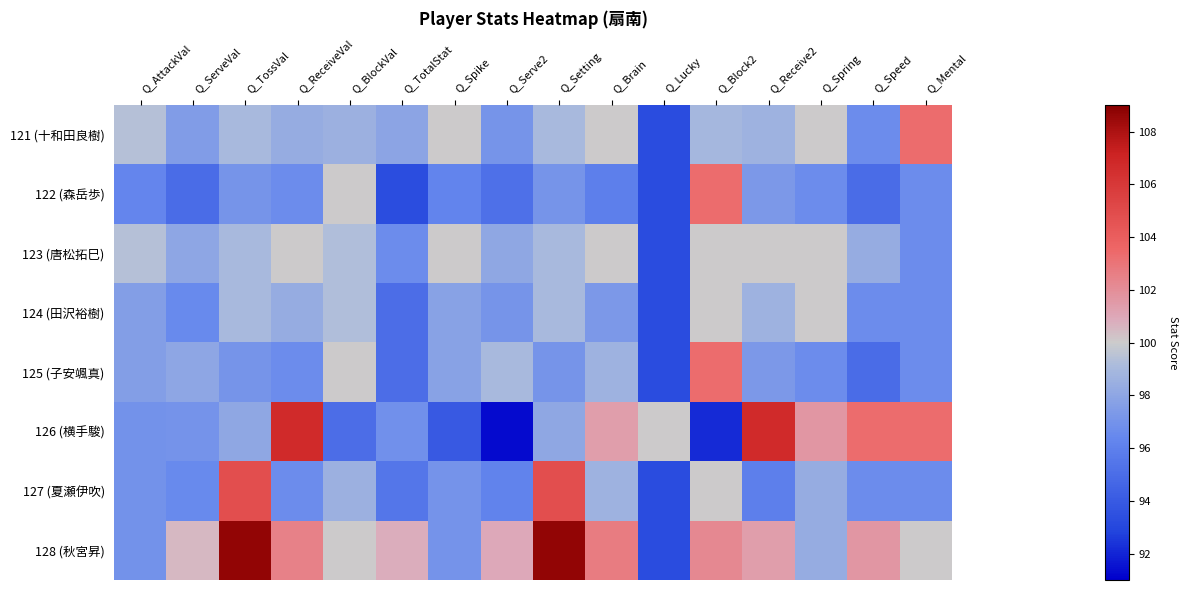

Reading left to right, transcribe all the data shown in this chart.

121 (十和田良樹): Q_AttackVal=99.4	Q_ServeVal=97.5	Q_TossVal=99.0	Q_ReceiveVal=98.3	Q_BlockVal=98.6	Q_TotalStat=97.9	Q_Spike=100.0	Q_Serve2=97.1	Q_Setting=99.0	Q_Brain=100.0	Q_Lucky=93.3	Q_Block2=98.9	Q_Receive2=98.7	Q_Spring=100.0	Q_Speed=96.6	Q_Mental=103.4
122 (森岳歩): Q_AttackVal=96.3	Q_ServeVal=95.0	Q_TossVal=97.1	Q_ReceiveVal=96.6	Q_BlockVal=100.0	Q_TotalStat=93.4	Q_Spike=96.3	Q_Serve2=95.2	Q_Setting=97.1	Q_Brain=96.0	Q_Lucky=93.3	Q_Block2=103.4	Q_Receive2=97.3	Q_Spring=96.6	Q_Speed=94.9	Q_Mental=96.6
123 (唐松拓巳): Q_AttackVal=99.4	Q_ServeVal=98.0	Q_TossVal=99.0	Q_ReceiveVal=100.0	Q_BlockVal=99.3	Q_TotalStat=96.7	Q_Spike=100.0	Q_Serve2=98.1	Q_Setting=99.0	Q_Brain=100.0	Q_Lucky=93.3	Q_Block2=100.0	Q_Receive2=100.0	Q_Spring=100.0	Q_Speed=98.3	Q_Mental=96.6
124 (田沢裕樹): Q_AttackVal=97.5	Q_ServeVal=96.5	Q_TossVal=99.0	Q_ReceiveVal=98.3	Q_BlockVal=99.3	Q_TotalStat=95.0	Q_Spike=97.8	Q_Serve2=97.1	Q_Setting=99.0	Q_Brain=97.3	Q_Lucky=93.3	Q_Block2=100.0	Q_Receive2=98.7	Q_Spring=100.0	Q_Speed=96.6	Q_Mental=96.6
125 (子安颯真): Q_AttackVal=97.5	Q_ServeVal=98.0	Q_TossVal=97.1	Q_ReceiveVal=96.6	Q_BlockVal=100.0	Q_TotalStat=95.0	Q_Spike=97.8	Q_Serve2=99.0	Q_Setting=97.1	Q_Brain=98.7	Q_Lucky=93.3	Q_Block2=103.4	Q_Receive2=97.3	Q_Spring=96.6	Q_Speed=94.9	Q_Mental=96.6
126 (横手駿): Q_AttackVal=96.9	Q_ServeVal=97.0	Q_TossVal=98.1	Q_ReceiveVal=106.7	Q_BlockVal=95.0	Q_TotalStat=96.9	Q_Spike=94.0	Q_Serve2=91.3	Q_Setting=98.1	Q_Brain=101.3	Q_Lucky=100.0	Q_Block2=92.1	Q_Receive2=106.7	Q_Spring=101.7	Q_Speed=103.4	Q_Mental=103.4
127 (夏瀬伊吹): Q_AttackVal=96.9	Q_ServeVal=96.5	Q_TossVal=104.8	Q_ReceiveVal=96.6	Q_BlockVal=98.6	Q_TotalStat=95.4	Q_Spike=97.0	Q_Serve2=96.1	Q_Setting=104.8	Q_Brain=98.7	Q_Lucky=93.3	Q_Block2=100.0	Q_Receive2=96.0	Q_Spring=98.3	Q_Speed=96.6	Q_Mental=96.6
128 (秋宮昇): Q_AttackVal=96.9	Q_ServeVal=100.5	Q_TossVal=108.7	Q_ReceiveVal=102.5	Q_BlockVal=100.0	Q_TotalStat=100.8	Q_Spike=97.0	Q_Serve2=101.0	Q_Setting=108.7	Q_Brain=102.7	Q_Lucky=93.3	Q_Block2=102.2	Q_Receive2=101.3	Q_Spring=98.3	Q_Speed=101.7	Q_Mental=100.0